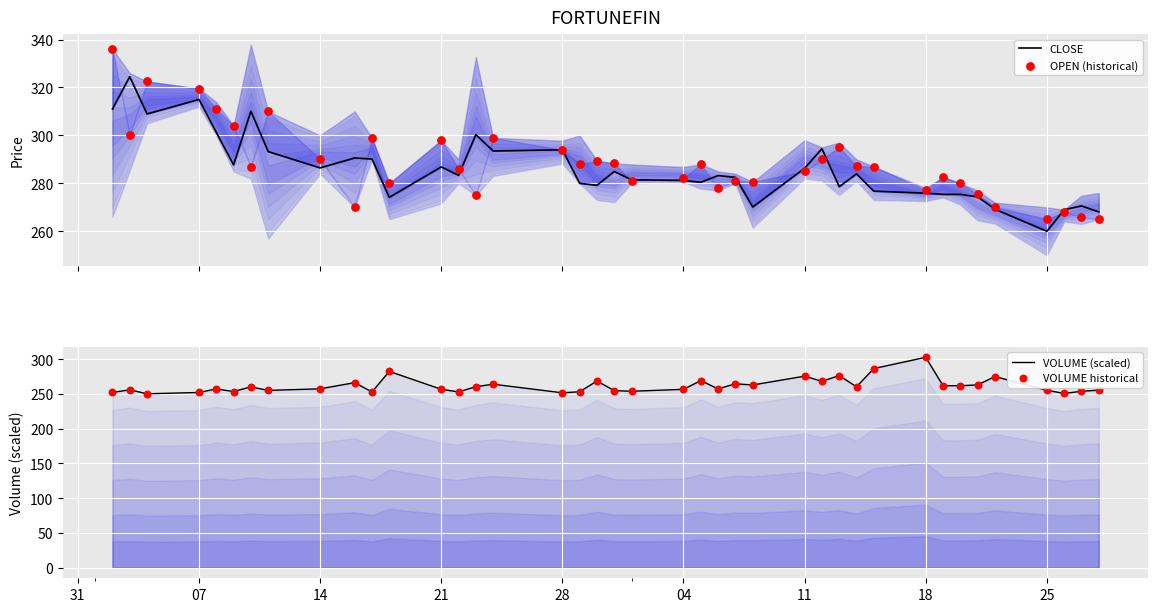

Which series reaches the minimum Y coordinate?

VOLUME (scaled)